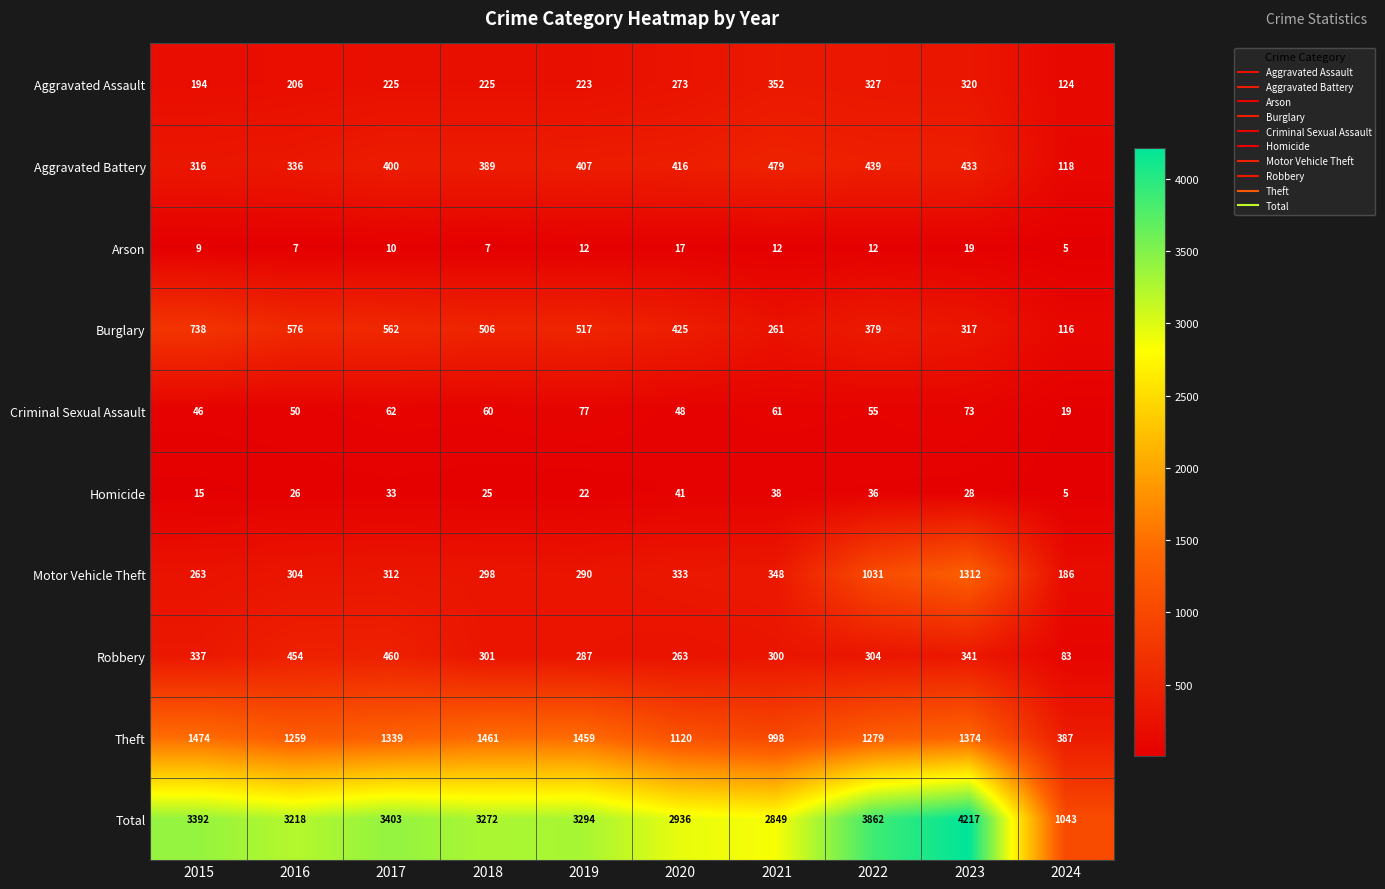

At which category is the sum across all series the highest?

2023